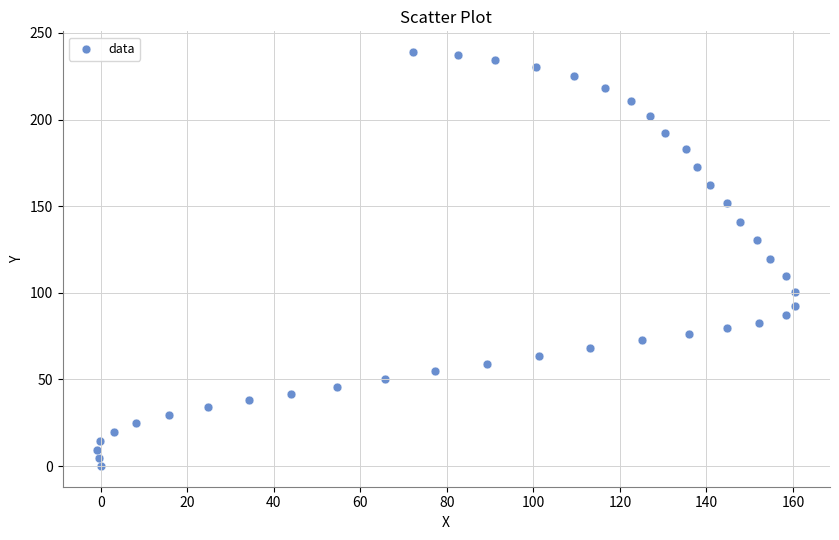

What is the range of Y values (max minus min)?

239.0